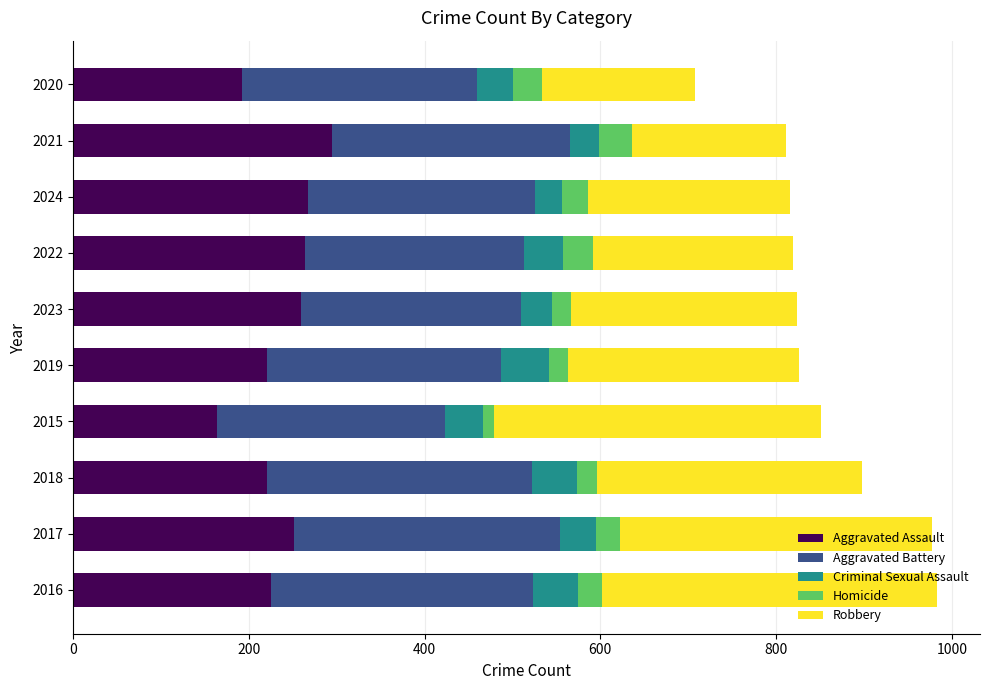

Is it true that Aggravated Assault equals 380 at 2024?

False